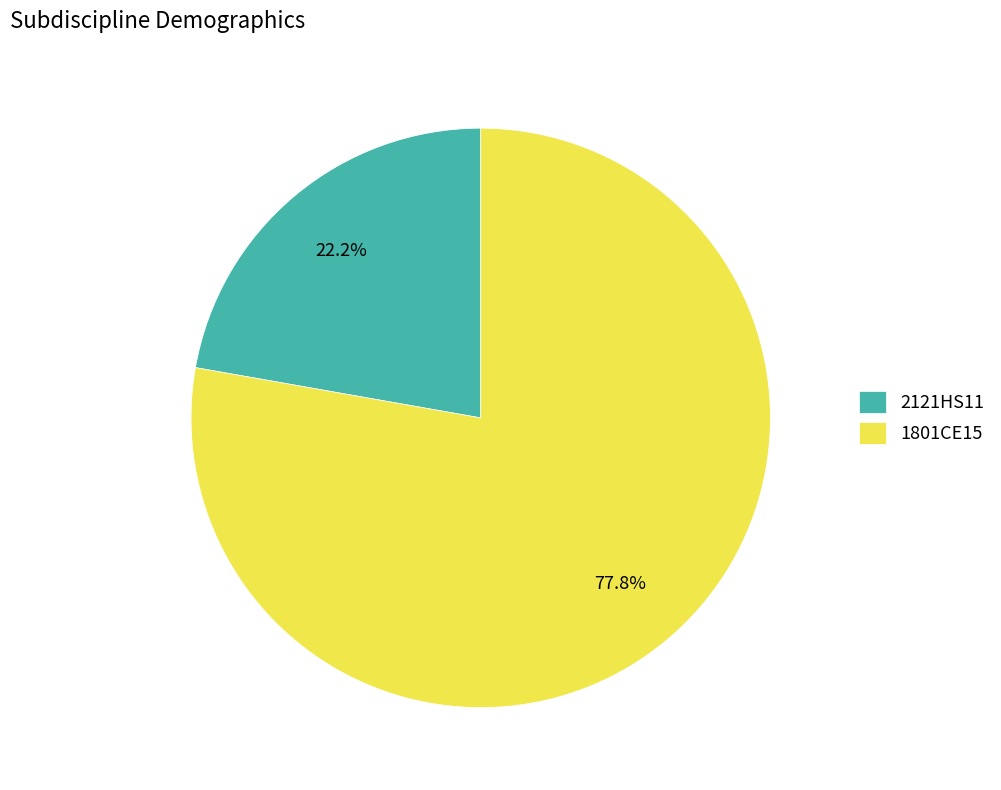

To the nearest percent, what is the average slice percentage?

50%